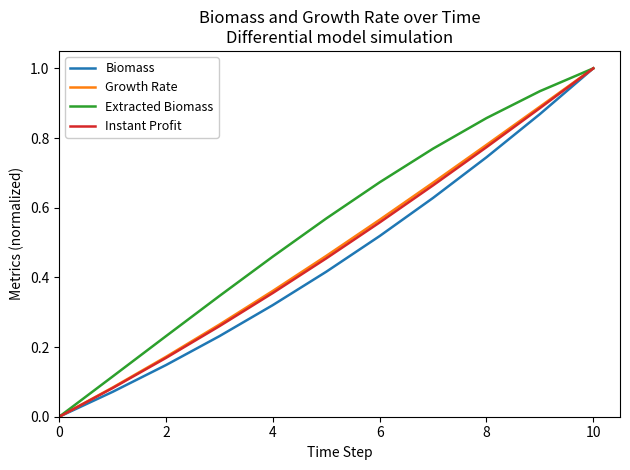

What is the greatest value displayed?

1.0